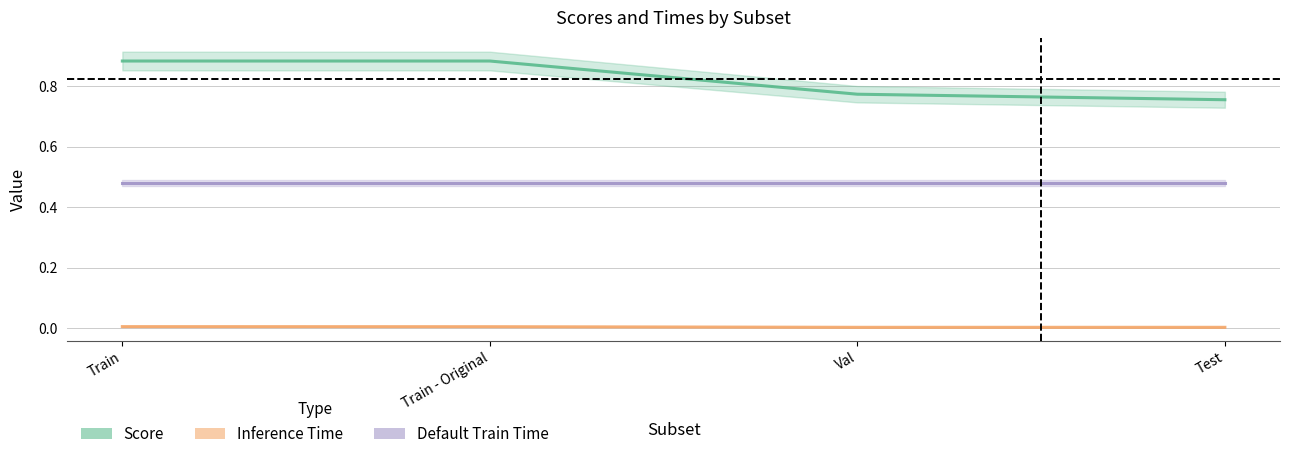

Is it true that Inference Time equals 0.0 at Test?

False